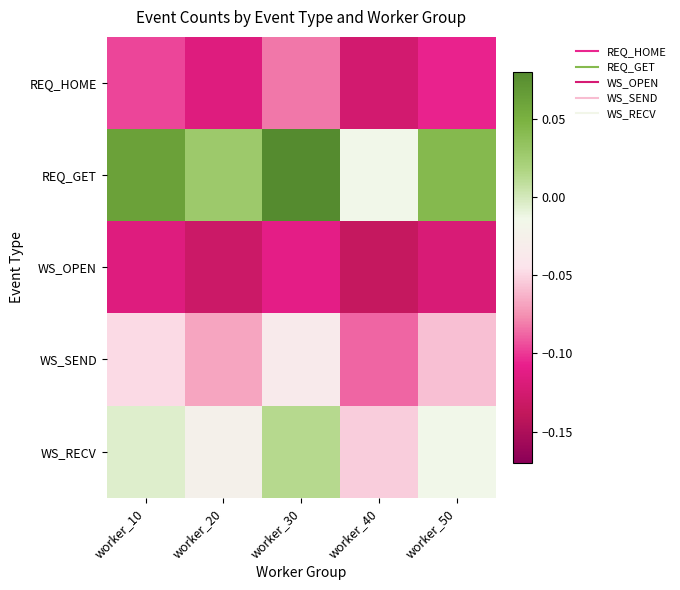

At how many categories does at least one series exceed 0?

4